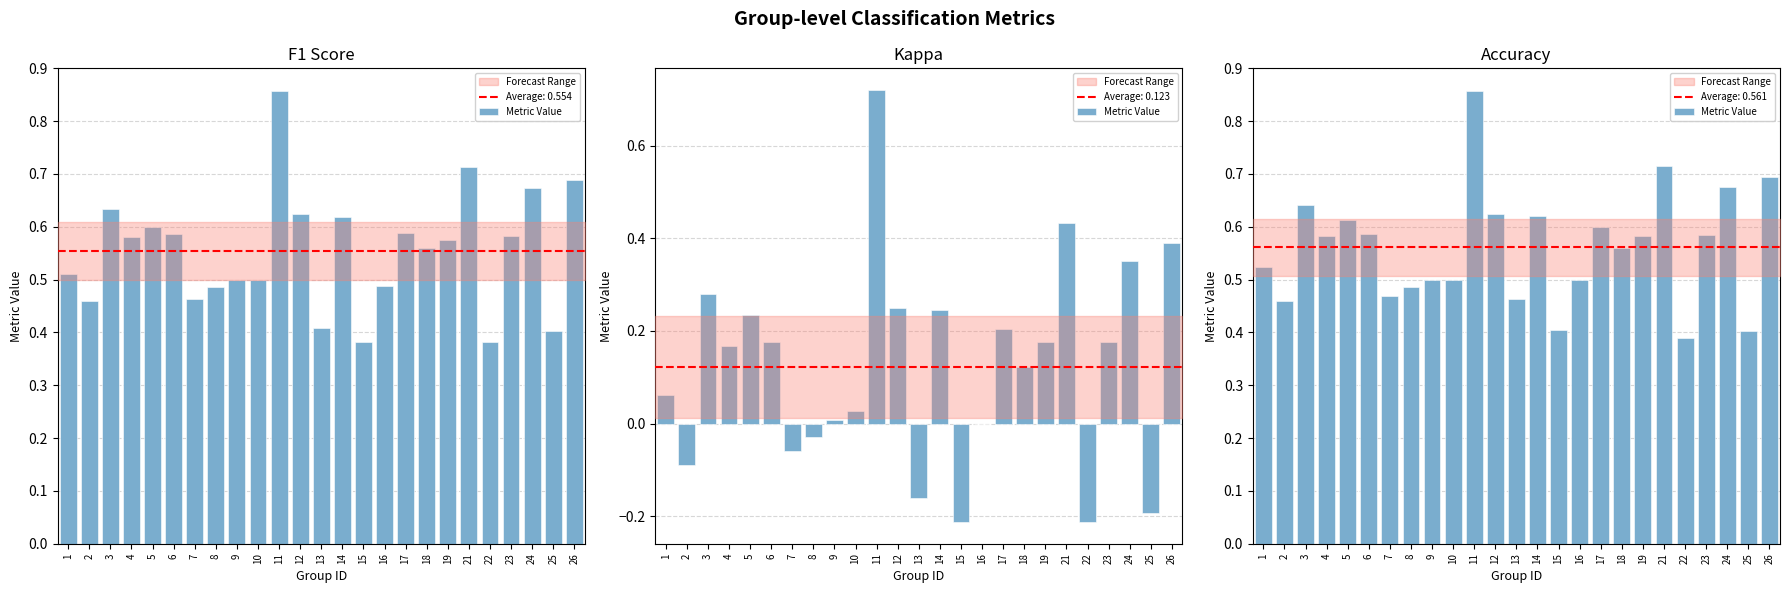

Which label corresponds to the largest value in the chart?

11